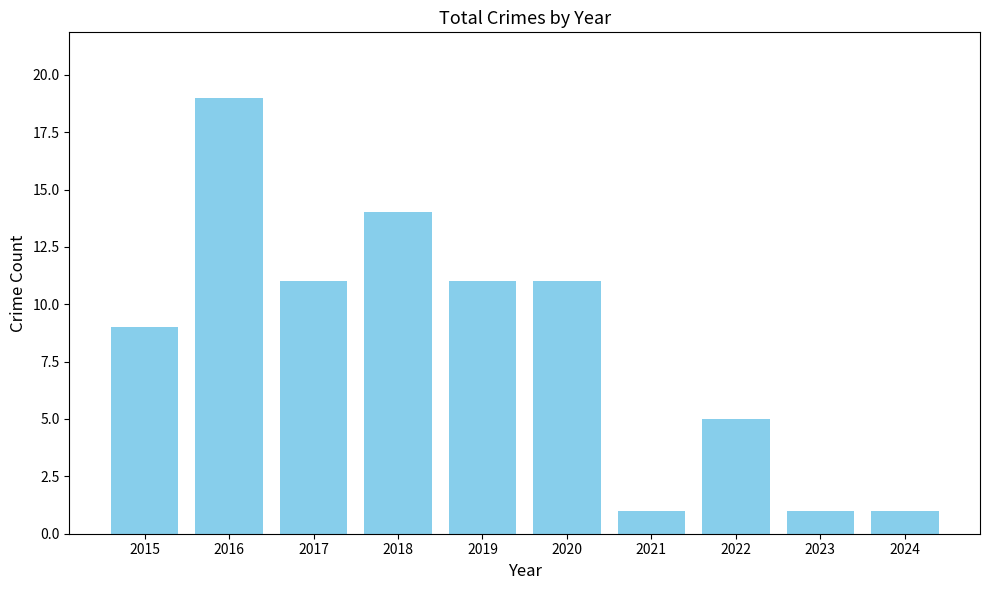

Which has a higher value, 2024 or 2015?

2015